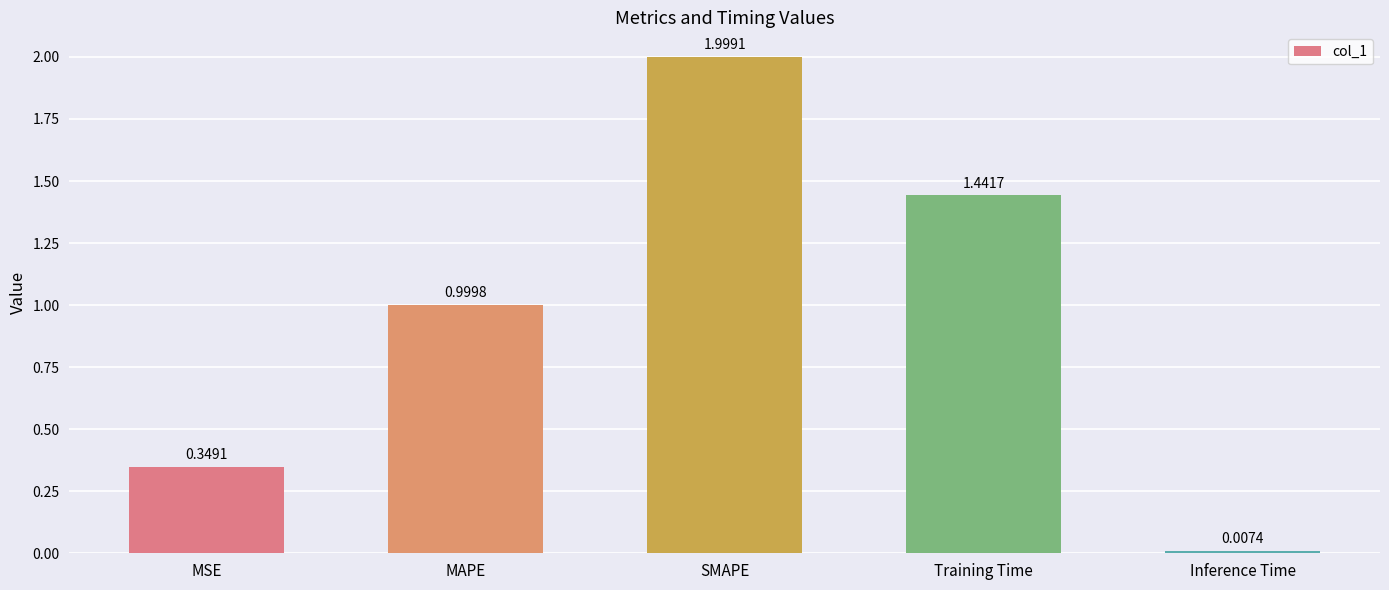

True or false: the data shows 1.7 at MAPE.

False